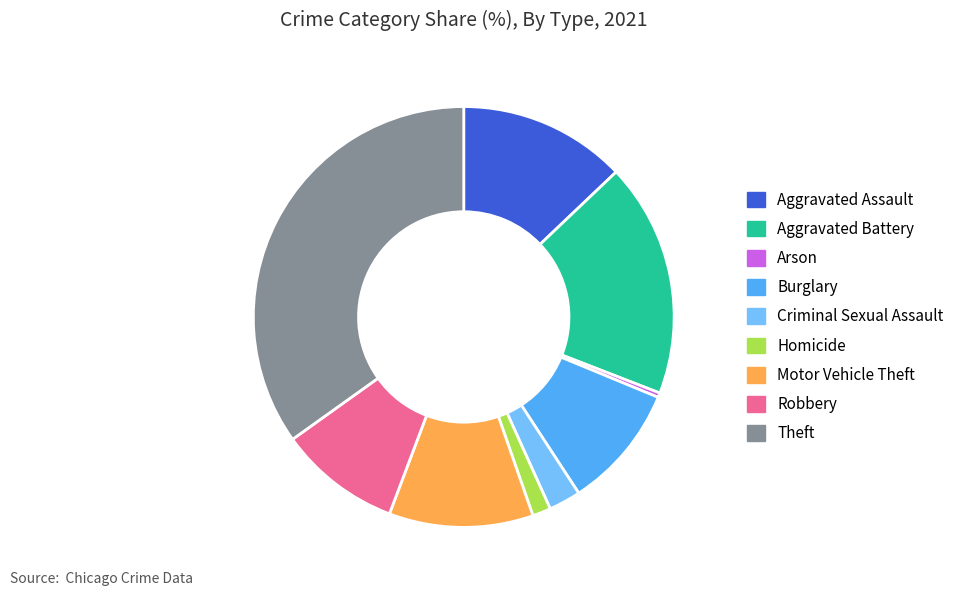

Is there a majority slice in this chart?

No